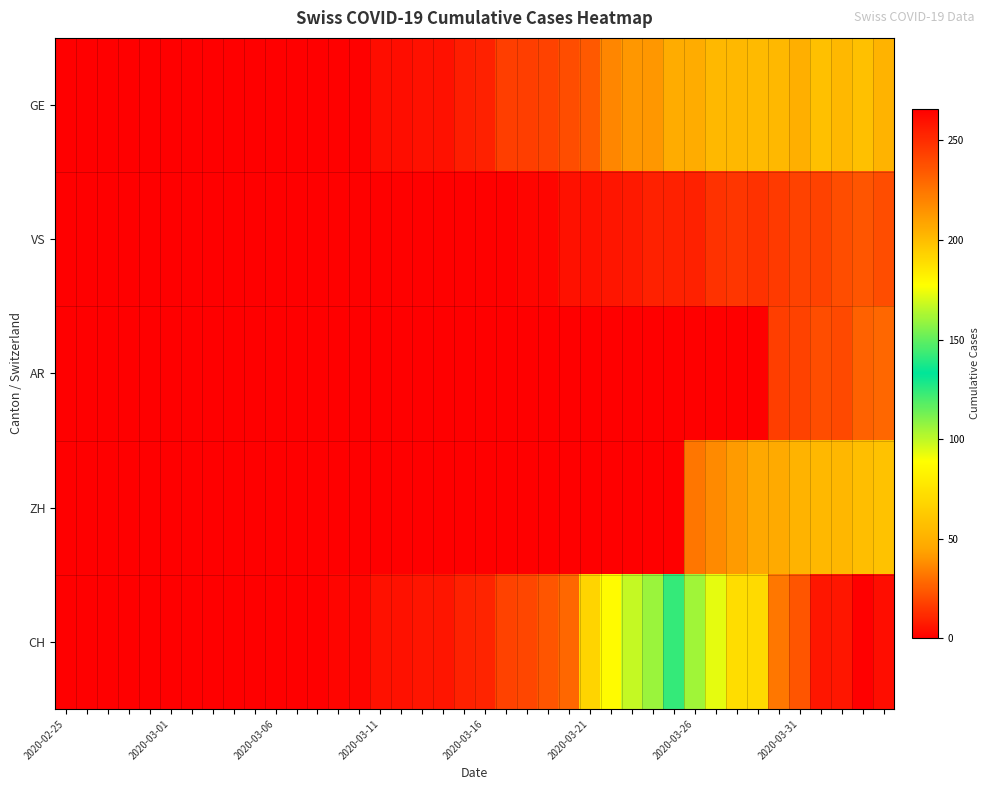

Rank the series by their maximum value, from highest to lowest.

CH, ZH, GE, AR, VS